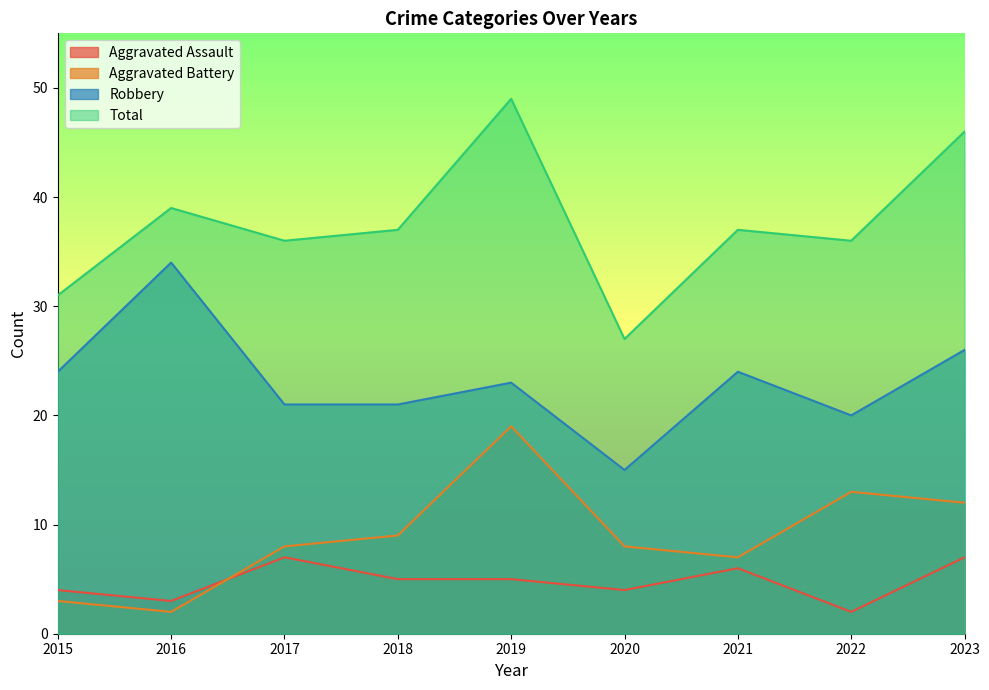

What is the total value across all series at 2015?

62